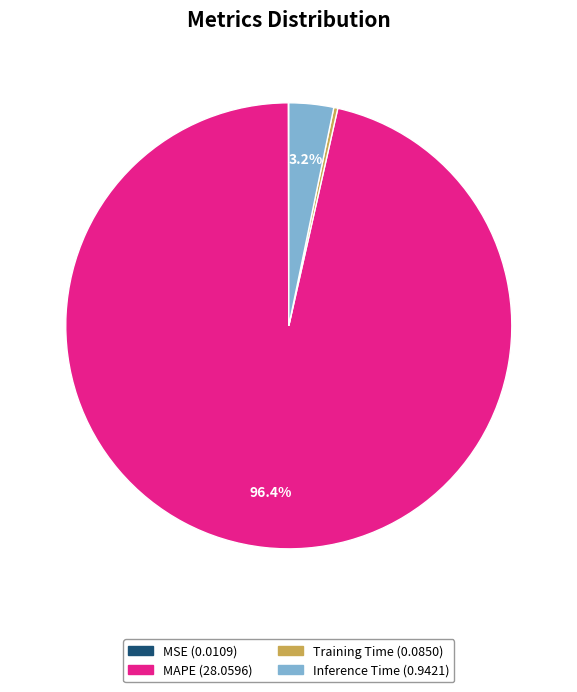

What percentage is NOT represented by Inference Time?

96.8%